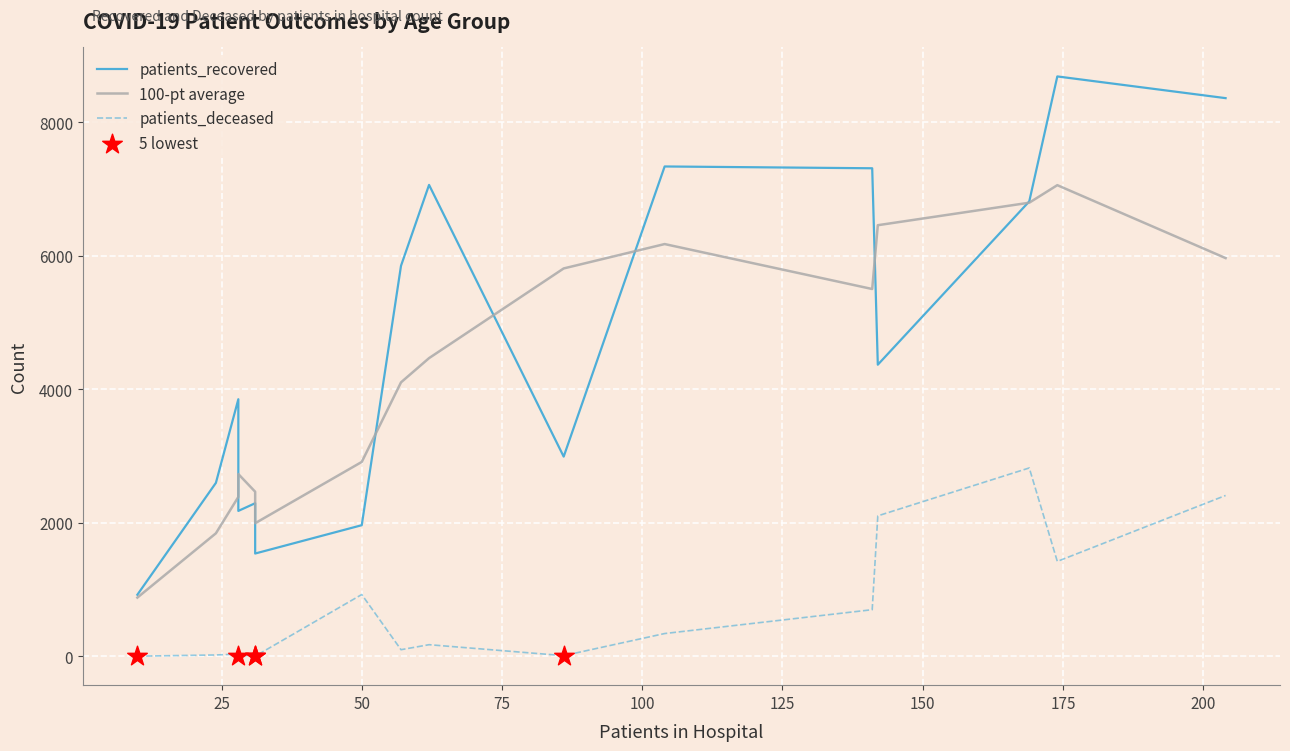

Which series has the largest total across all categories?

patients_recovered